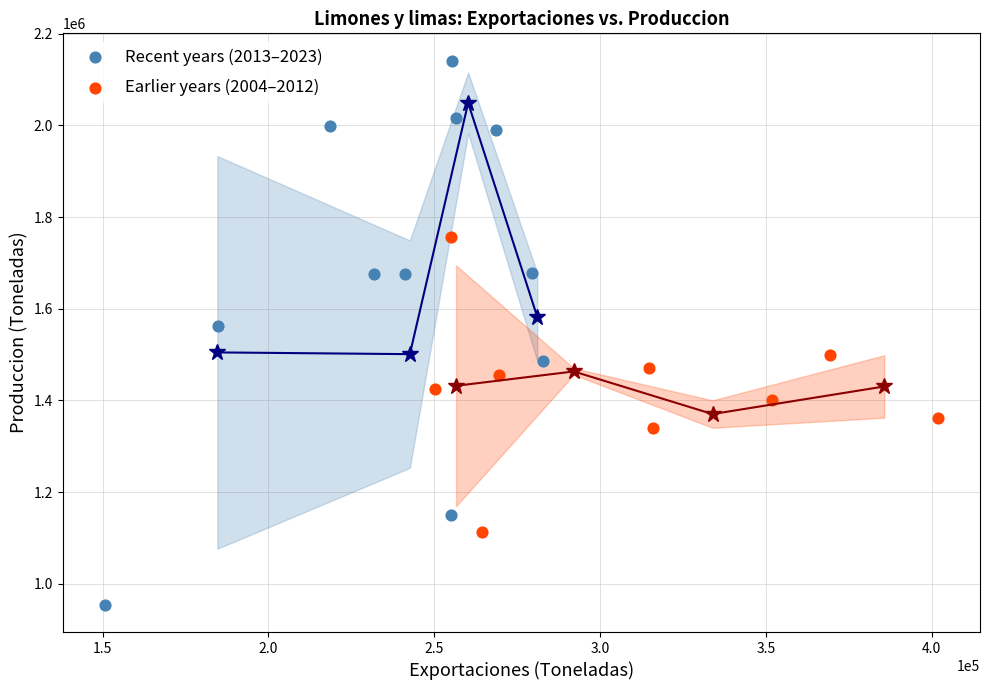

Which series has the widest spread of Y values?

Recent years (2013–2023)